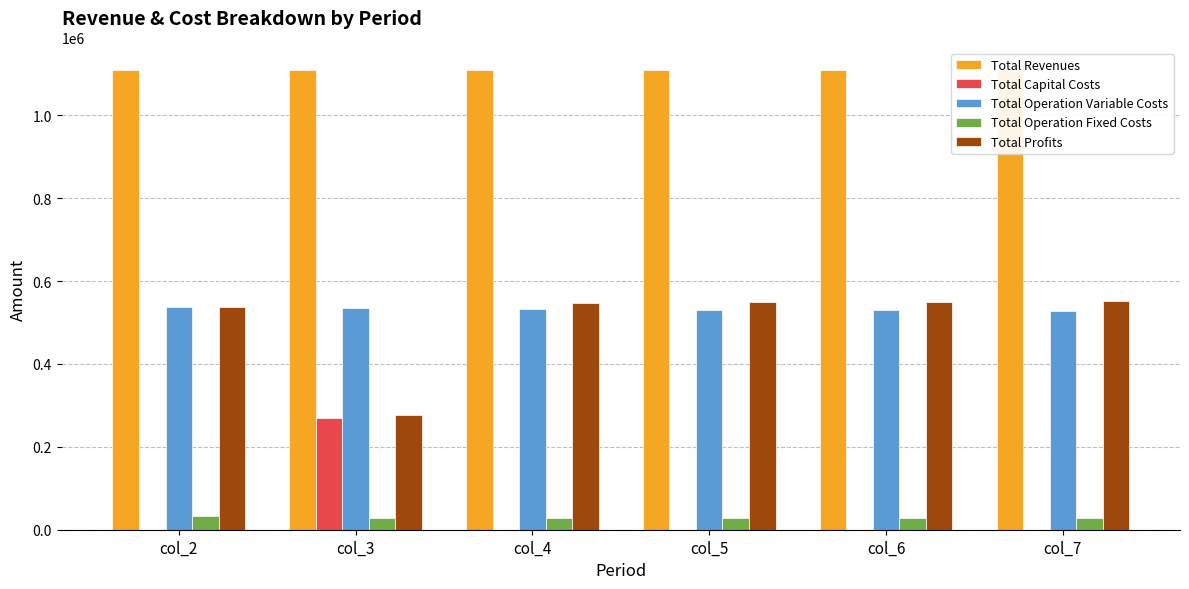

Which series has the largest total across all categories?

Total Revenues